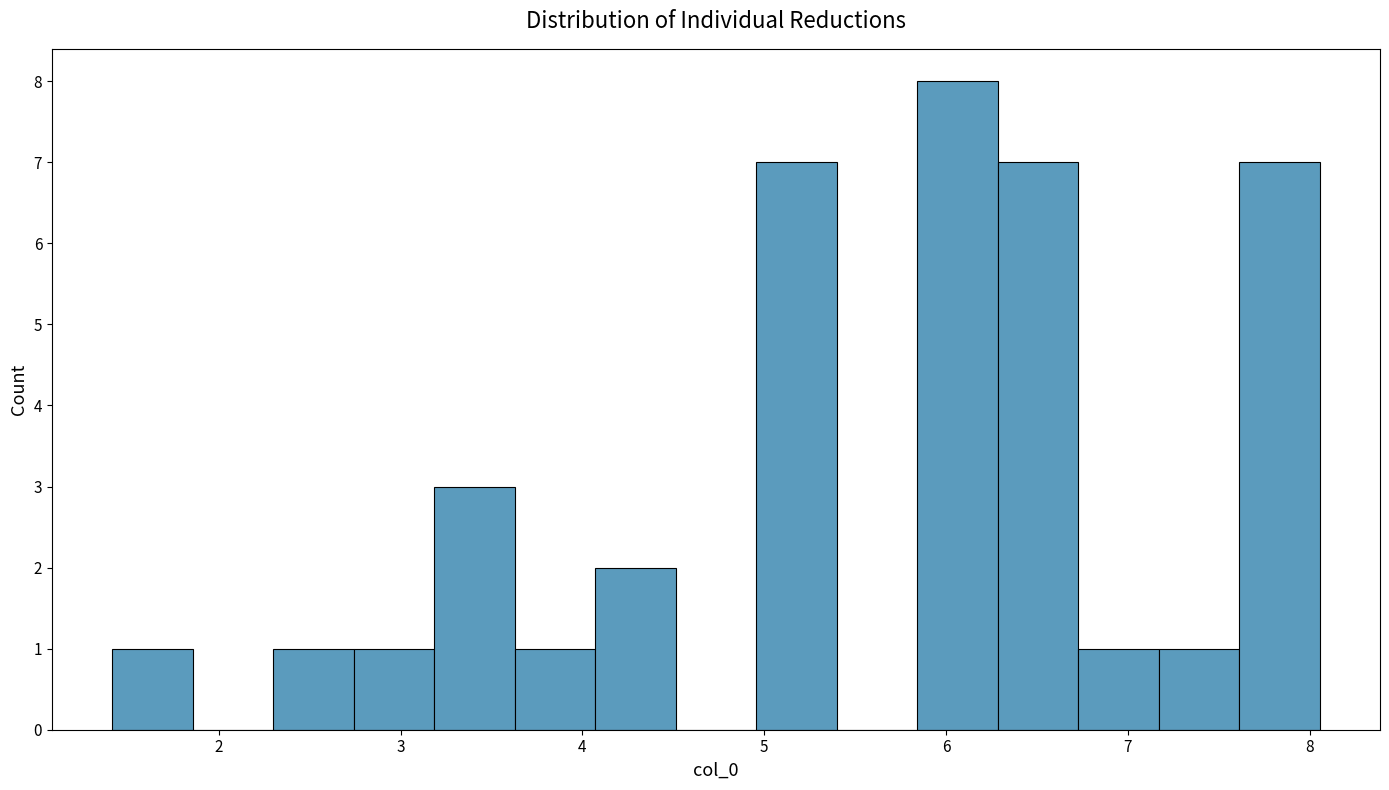

Reading left to right, list every bar in this chart as the range it spans on the x-axis followed by its height. Neither the bar edges nor the heights are printed on the chart, so give them approximately, as read against the axes.

1.4 to 1.9: 1
1.9 to 2.3: 0
2.3 to 2.7: 1
2.7 to 3.2: 1
3.2 to 3.6: 3
3.6 to 4.1: 1
4.1 to 4.5: 2
4.5 to 5.0: 0
5.0 to 5.4: 7
5.4 to 5.8: 0
5.8 to 6.3: 8
6.3 to 6.7: 7
6.7 to 7.2: 1
7.2 to 7.6: 1
7.6 to 8.1: 7